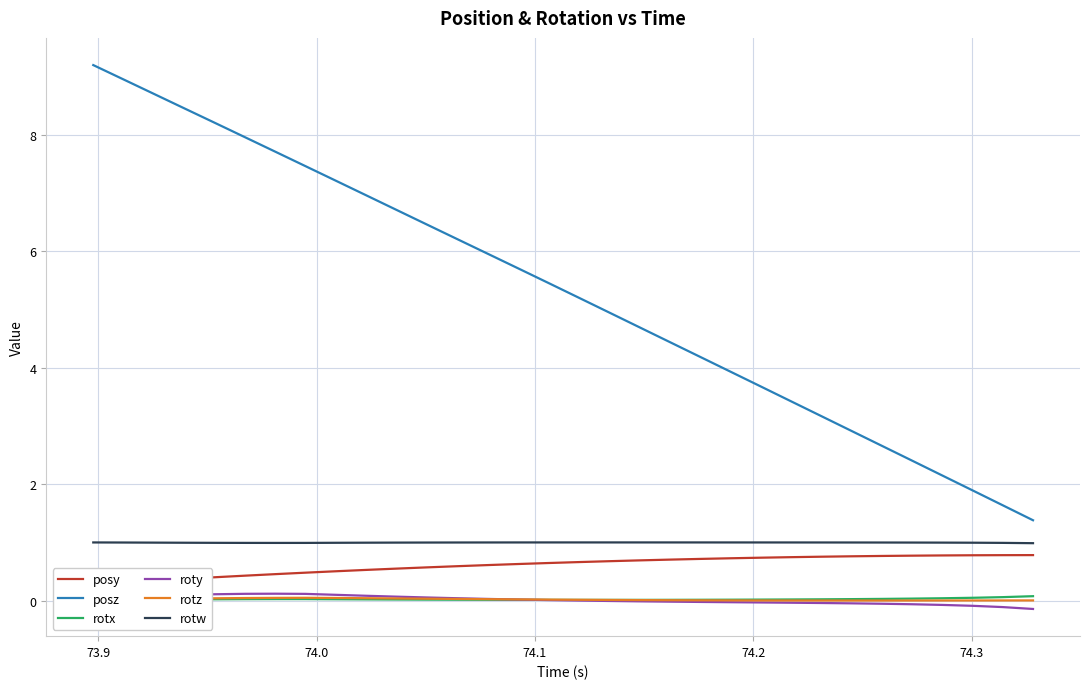

True or false: rotz and posz intersect in this chart.

False